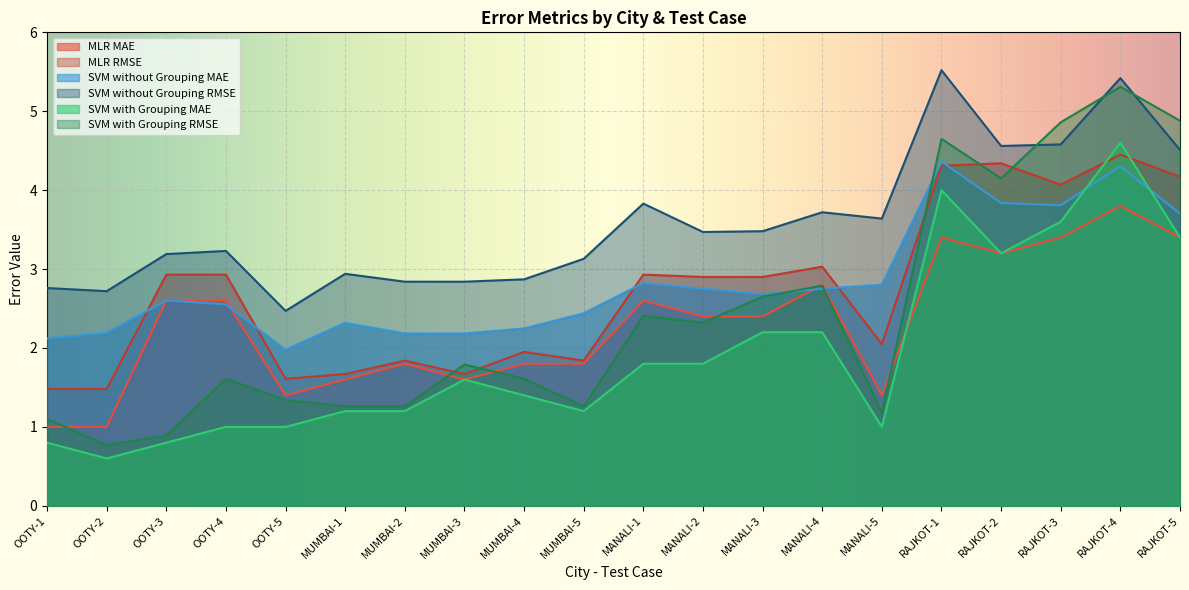

True or false: MLR RMSE has more than 2 points higher than both neighbors.

True